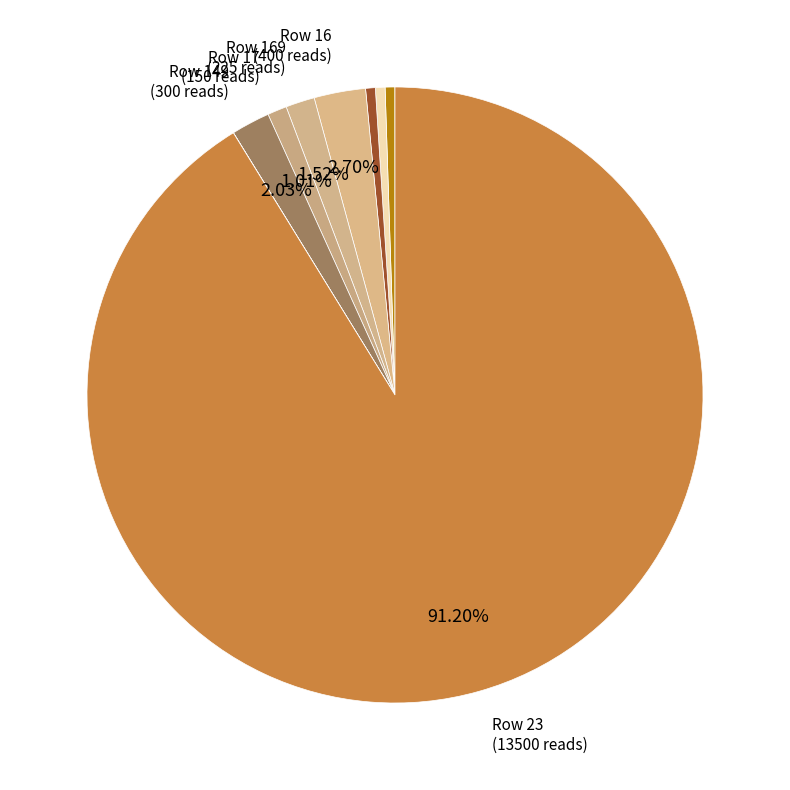

Does any single category account for the majority?

Yes